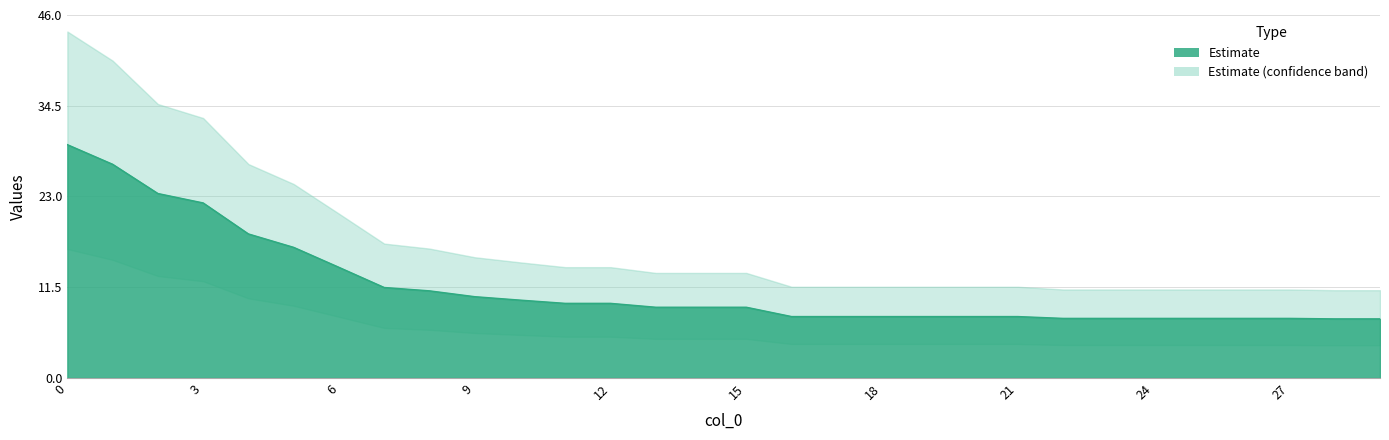

What is the average value?

11.5